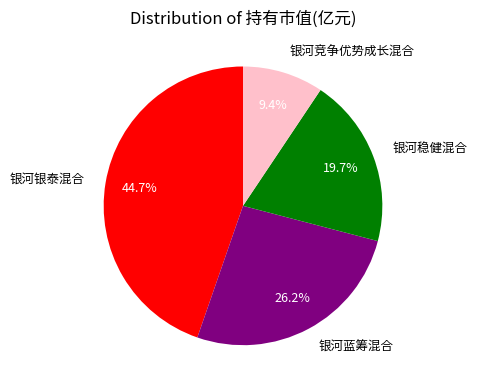

Which has a higher value, 银河稳健混合 or 银河蓝筹混合?

银河蓝筹混合